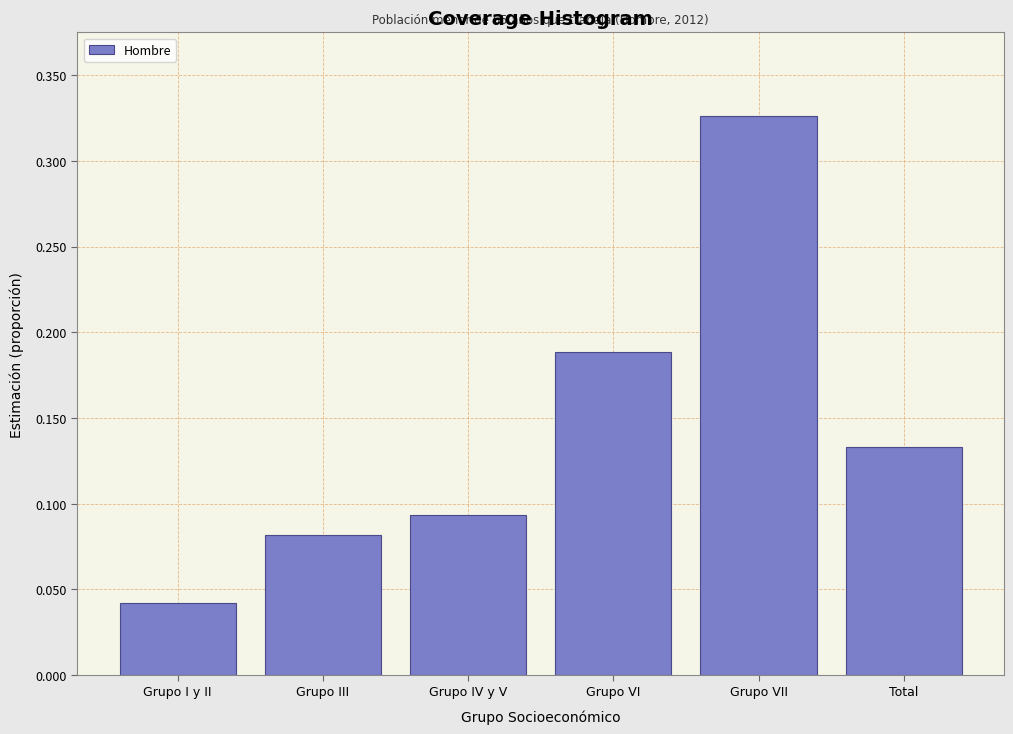

How many values are between 0 and 1?

6